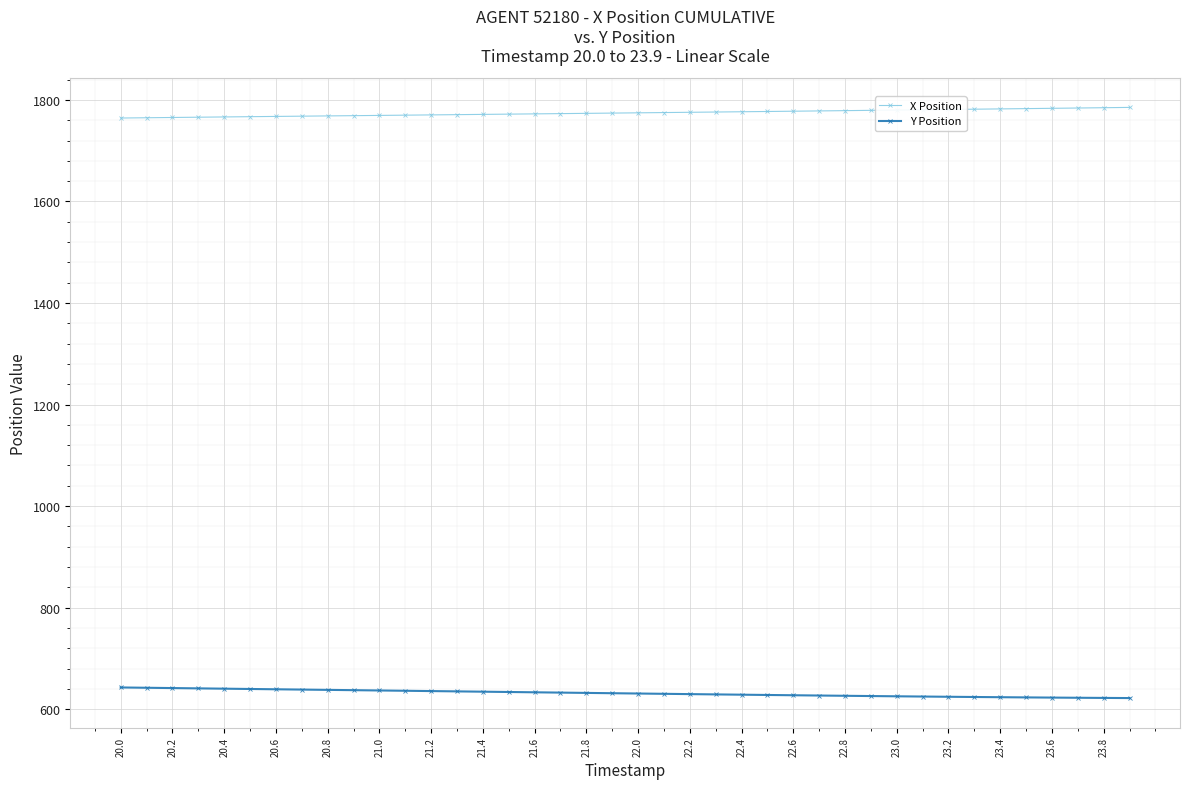

What is the lowest value of the X Position series?

1764.4